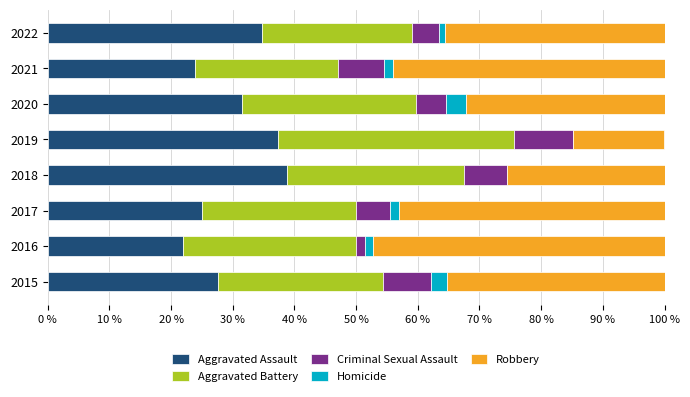

How many distinct data groups are displayed?

5